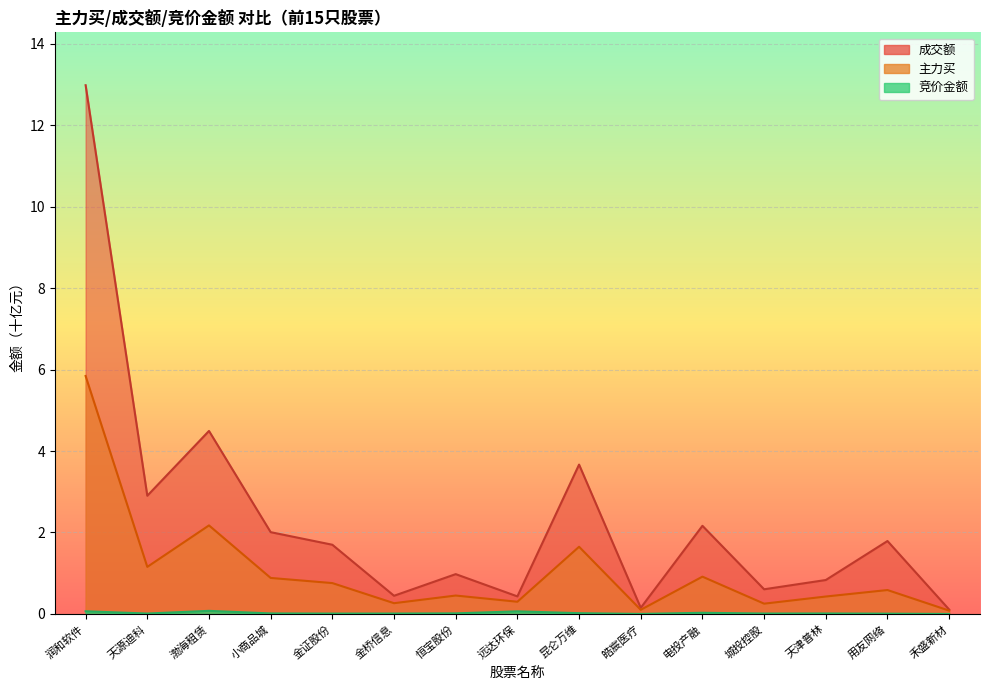

Which series has the largest range (max minus min)?

成交额